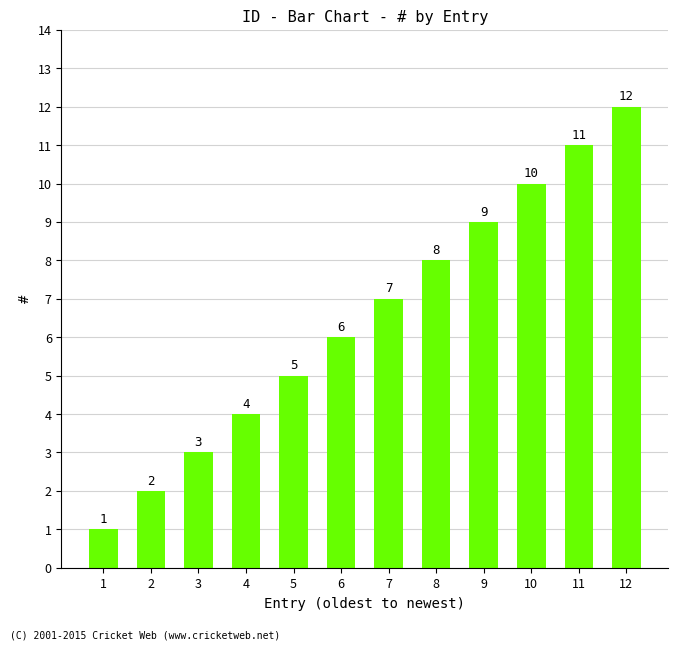

What is the minimum value shown in the chart?

1